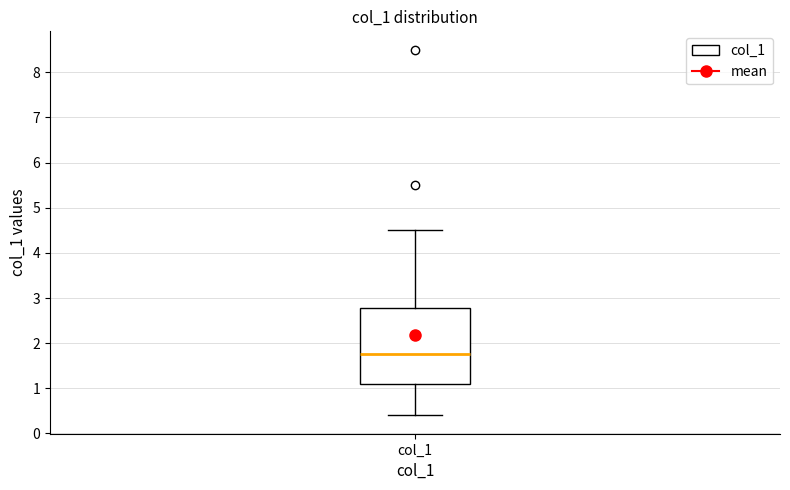

Where does the upper whisker of the box for col_1 end on the y-axis? The values are not printed on the chart, so give them approximately, as read against the axis.

4.5